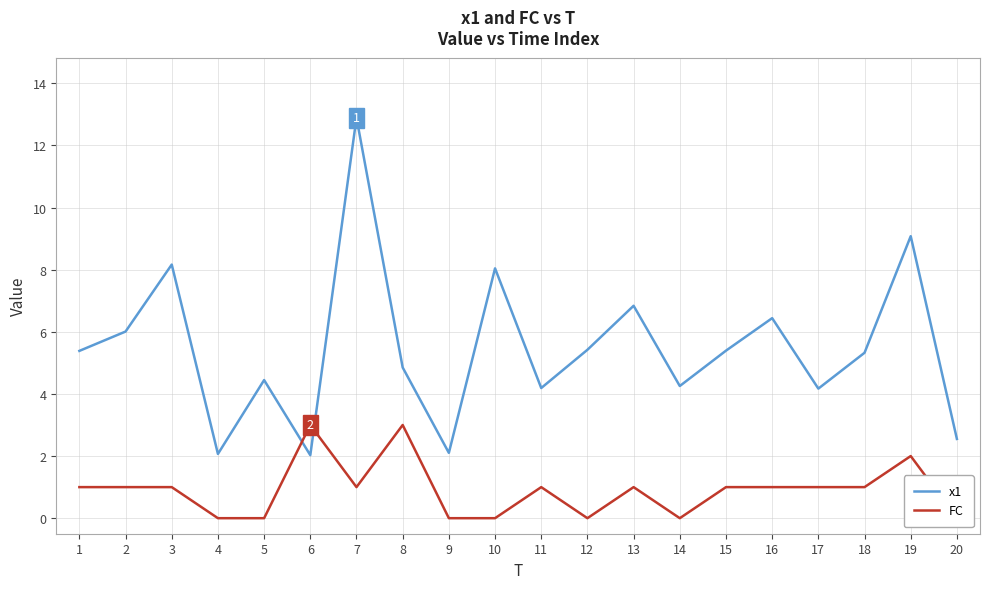

What are all the series names shown in the legend?

x1, FC